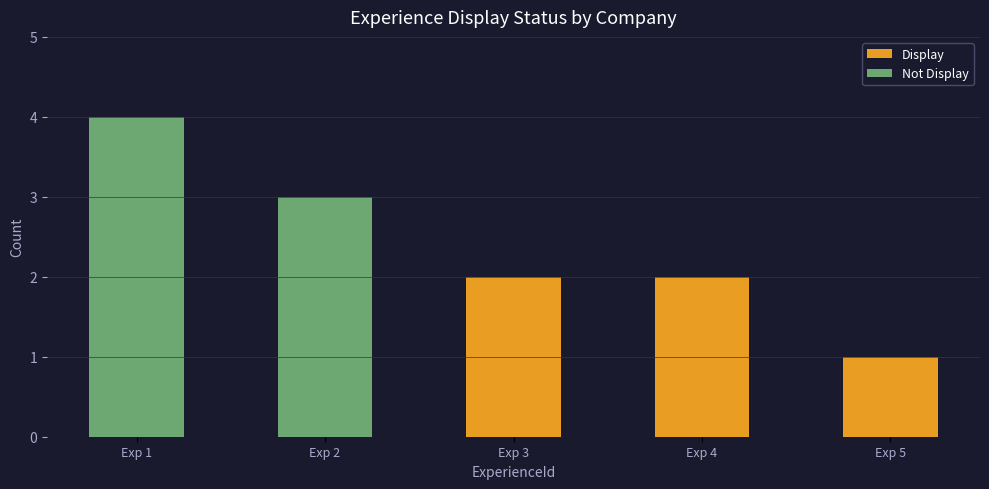

True or false: Display has a value of 2 at Exp 3.

True